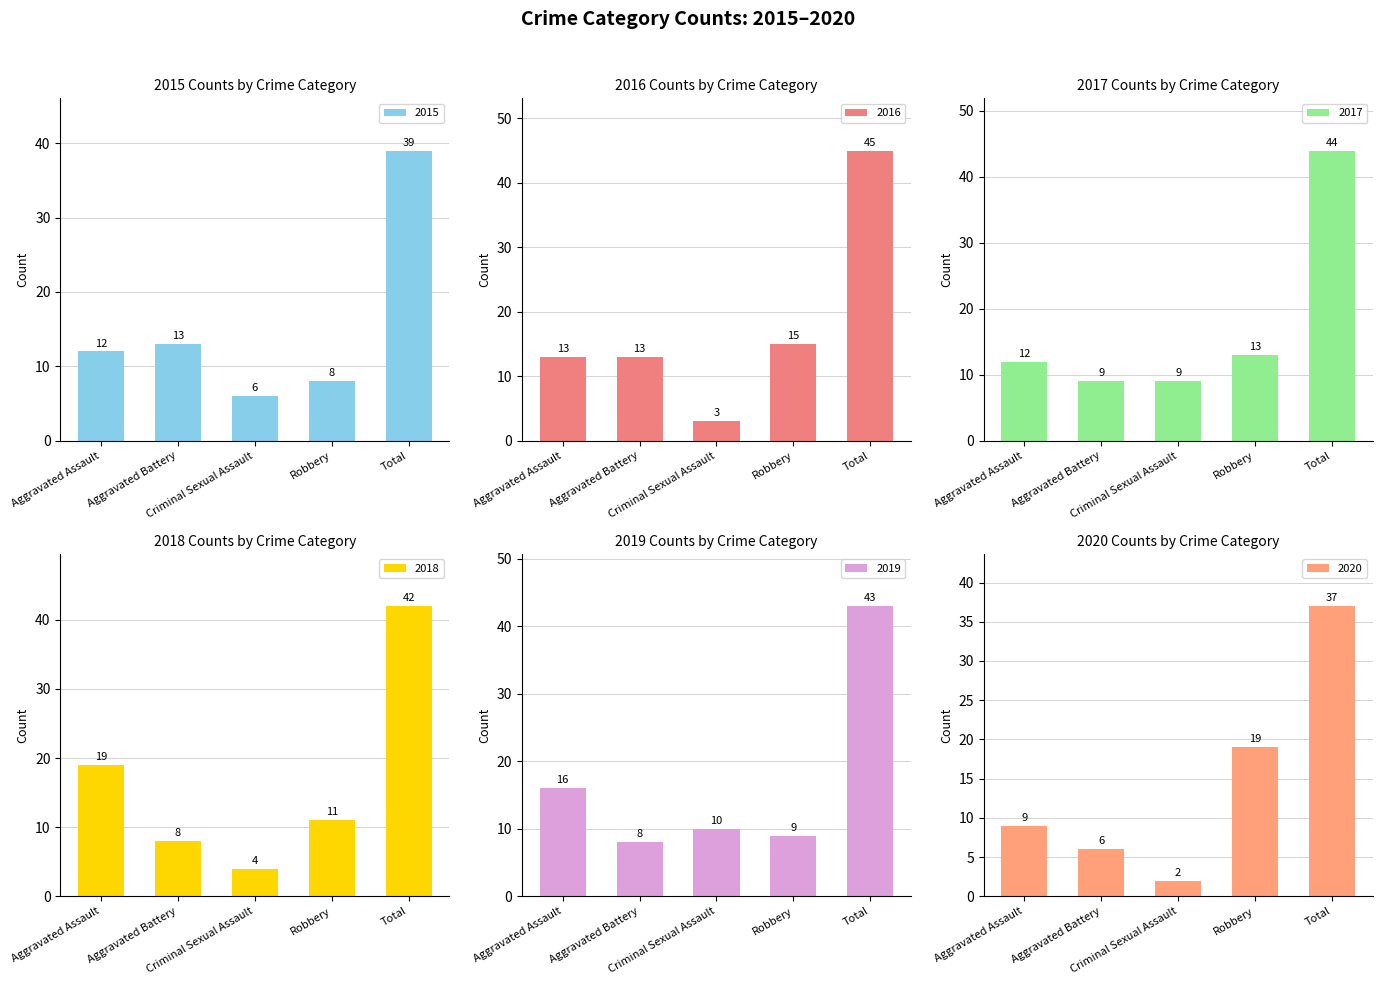

Reading right to left, transcribe all the data shown in this chart.

2015: 39	8	6	13	12
2016: 45	15	3	13	13
2017: 44	13	9	9	12
2018: 42	11	4	8	19
2019: 43	9	10	8	16
2020: 37	19	2	6	9